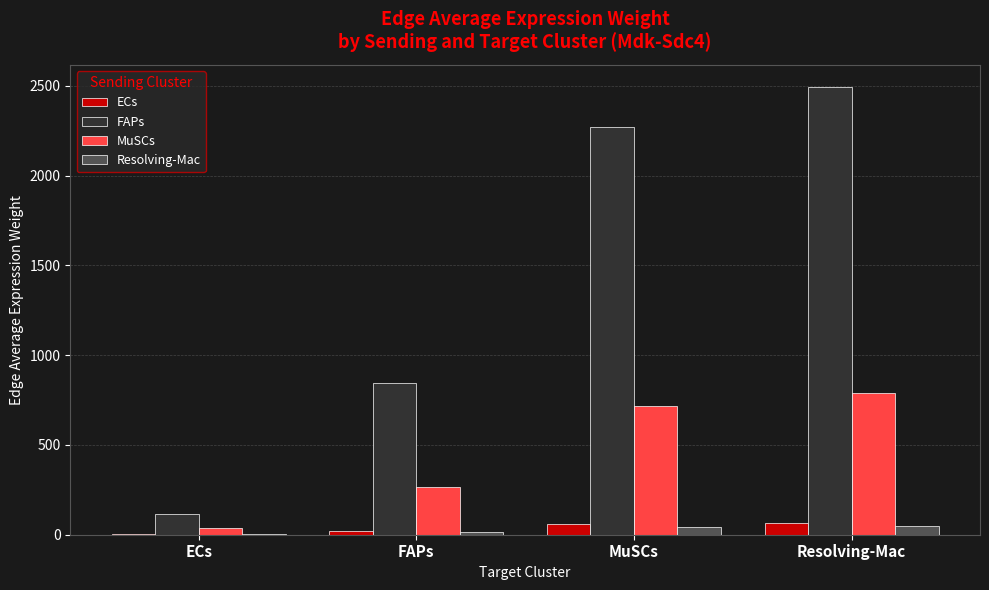

Is the value of ECs at MuSCs greater than the value of MuSCs at Resolving-Mac?

No